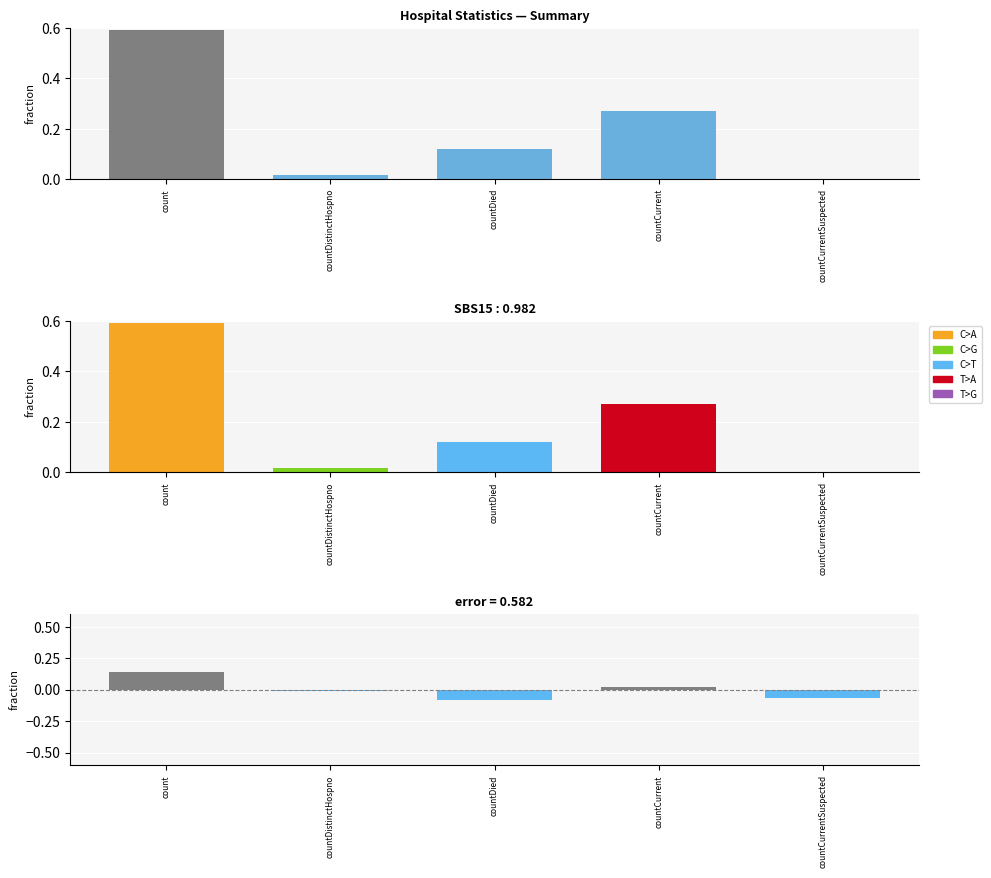

How many groups of bars are there?

5